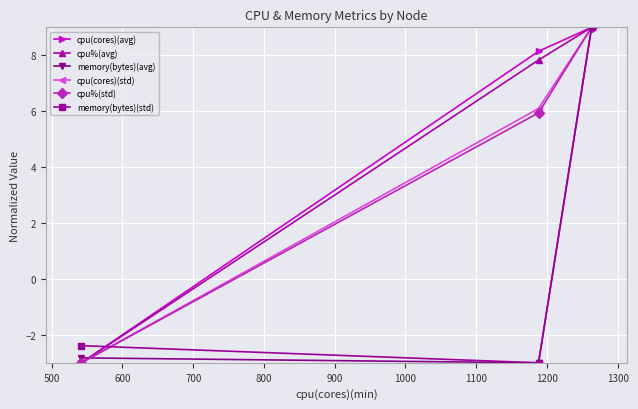

What is the smallest value displayed?

-3.0